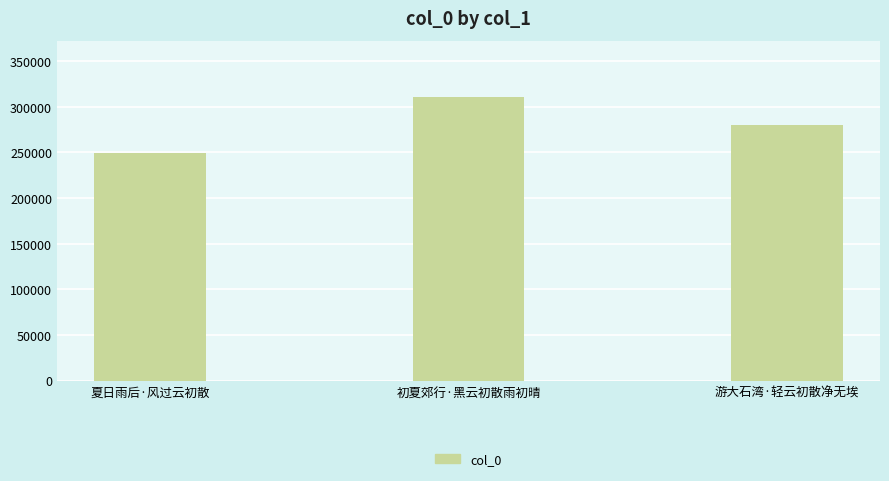

True or false: the data shows 279898 at 游大石湾·轻云初散净无埃.

True